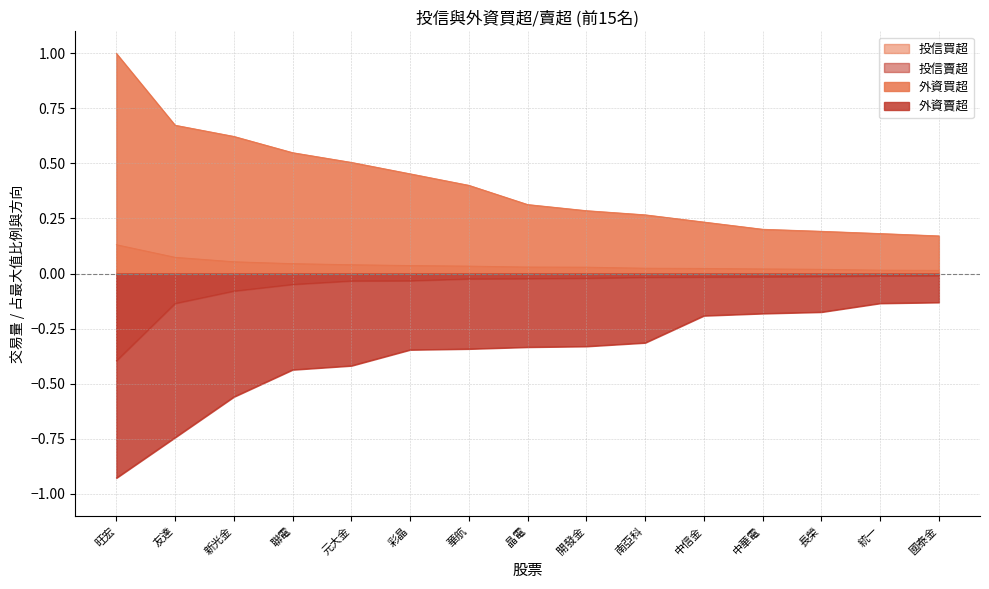

Which series has the widest spread of values?

外資買超